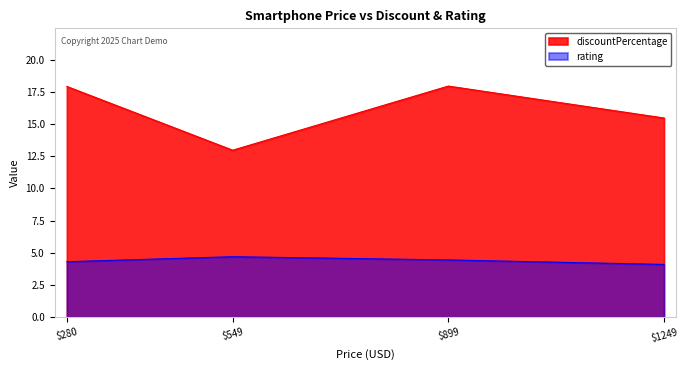

List the series in order of their overall mean, lowest first.

rating, discountPercentage